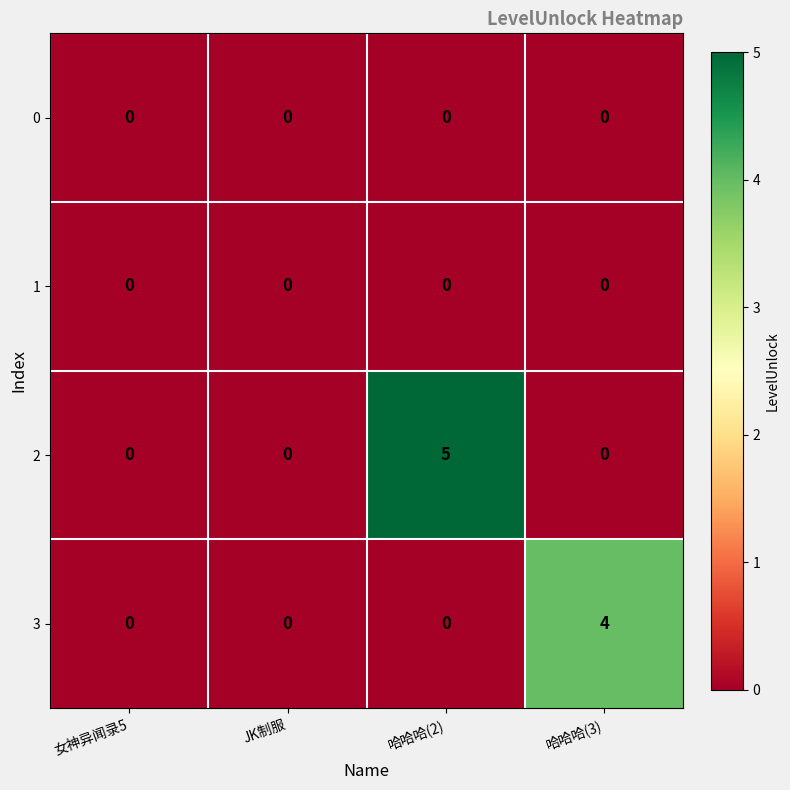

What is the difference between the 3 values at JK制服 and 哈哈哈(3)?

4